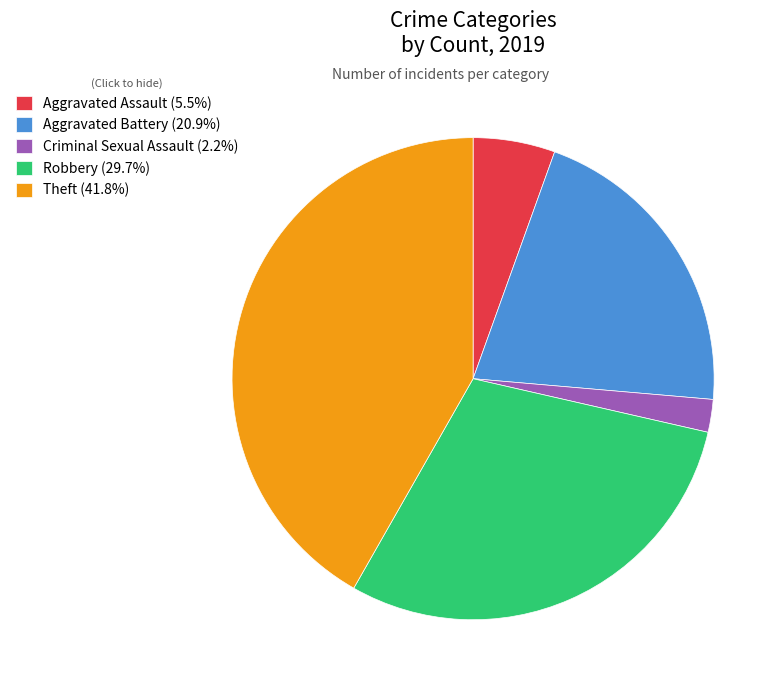

Does Robbery (29.7%) account for over 50% of the chart?

No